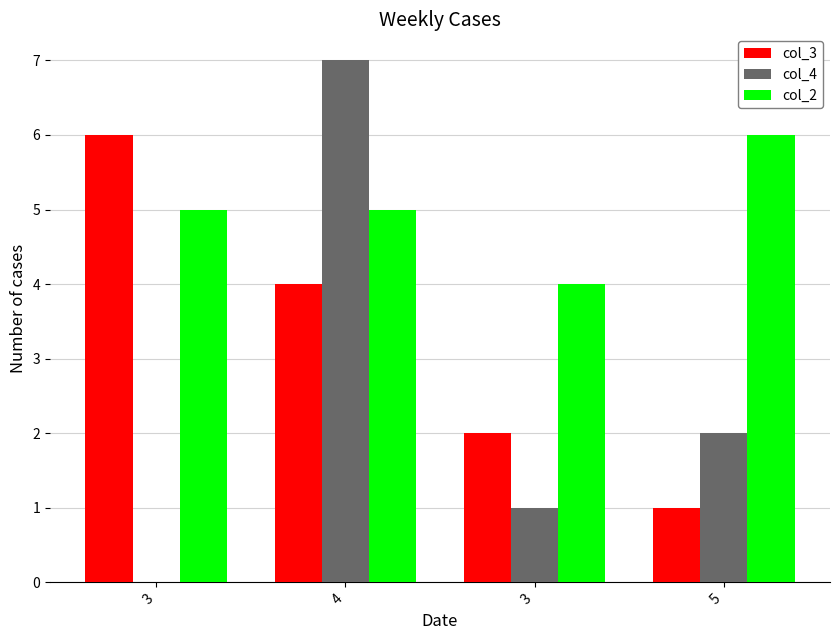

Are the bars grouped side by side (vs. stacked)?

Yes